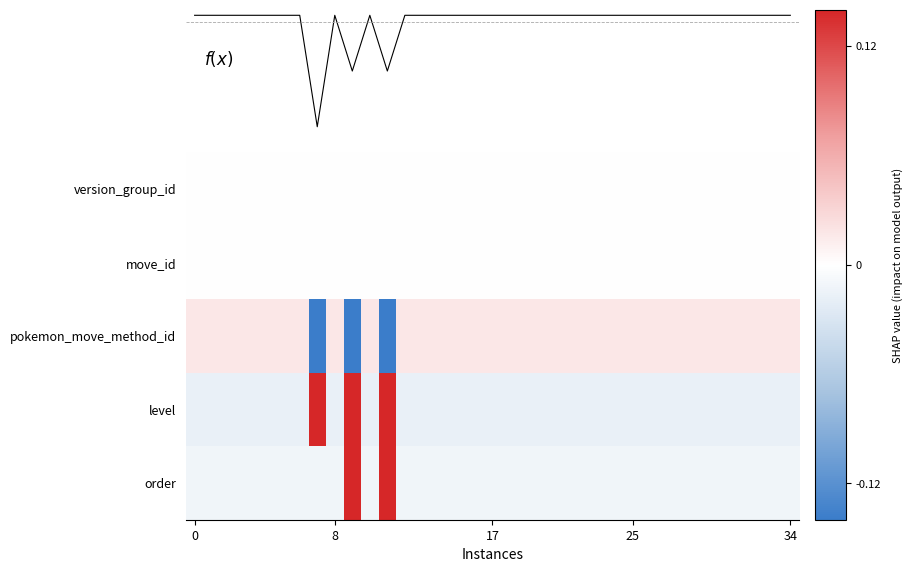

Rank the series at 34 from highest to lowest value.

f(x), pokemon_move_method_id, version_group_id, move_id, order, level